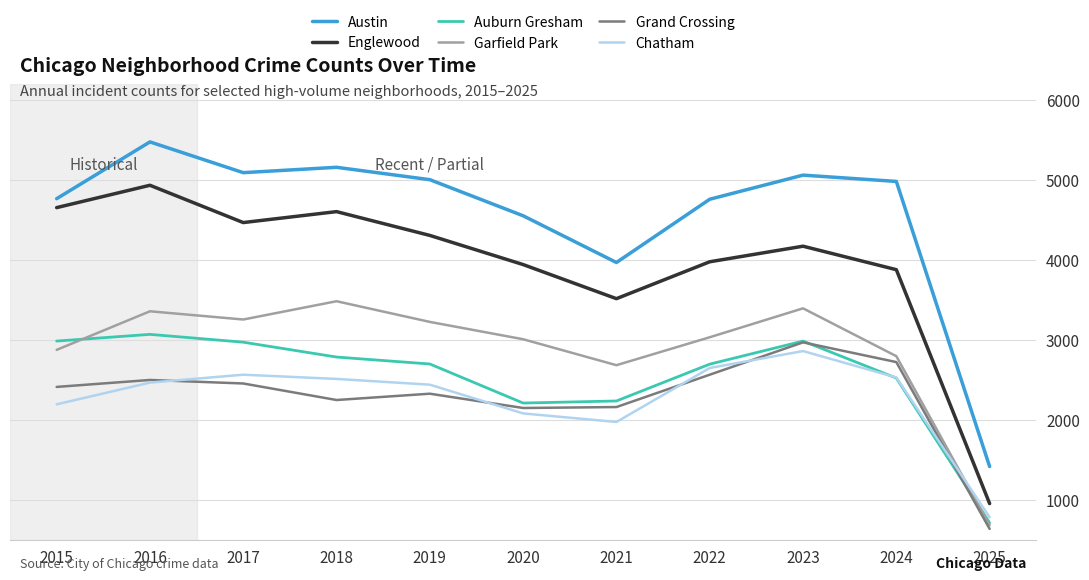

Which series has the widest spread of values?

Austin